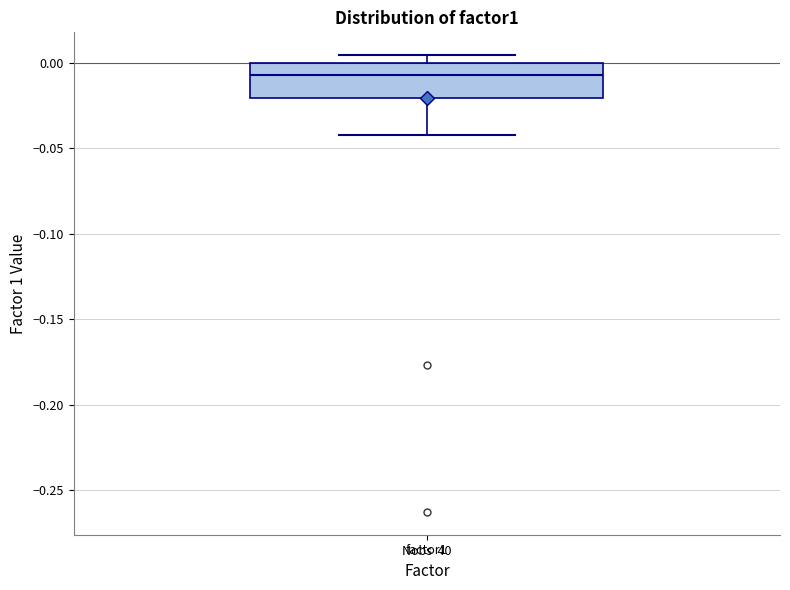

Read this box plot against the y-axis: the position of the median line, the range covered by the box, and the ends of both whiskers. The values are not printed on the chart, so give them approximately, as read against the axis.

median -0.005, box -0.020 to 0.000, whiskers -0.045 to 0.005